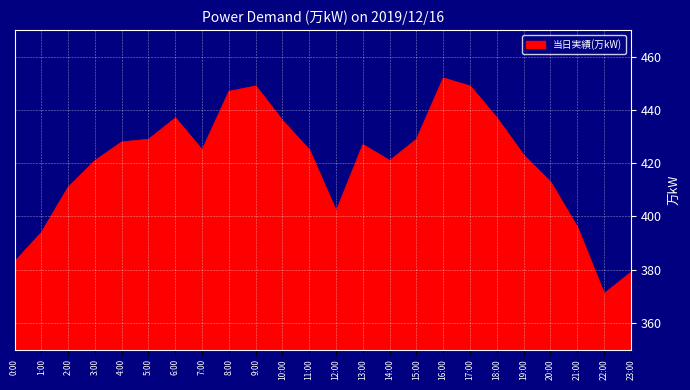

What is the difference between the maximum and minimum values?

81